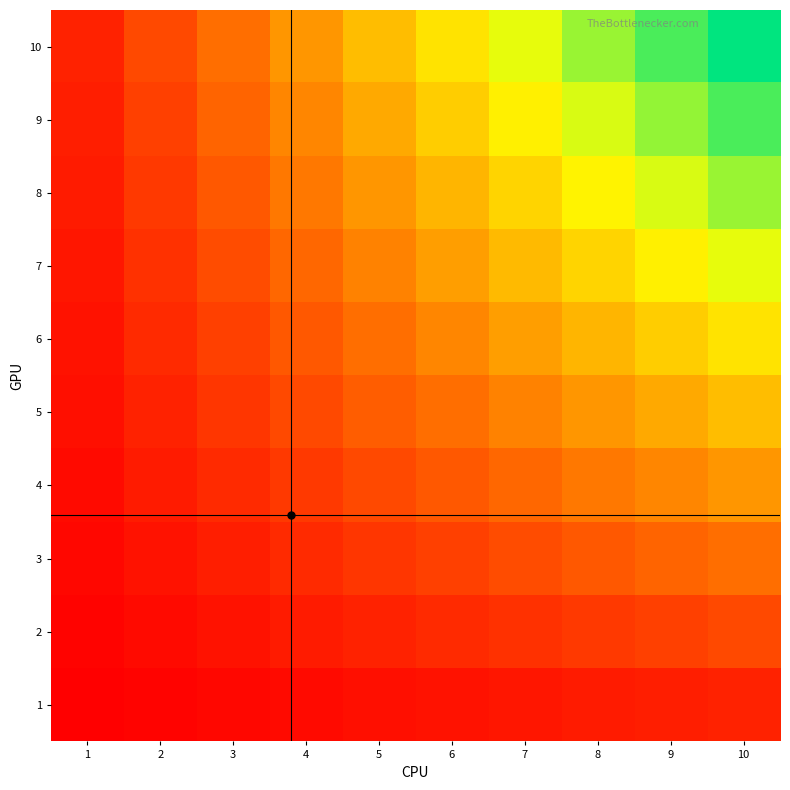

Reading left to right, extract all data points from this chart.

1: 1=10	2=20	3=30	4=40	5=50	6=60	7=70	8=80	9=90	10=100
2: 1=20	2=40	3=60	4=80	5=100	6=120	7=140	8=160	9=180	10=200
3: 1=30	2=60	3=90	4=120	5=150	6=180	7=210	8=240	9=270	10=300
4: 1=40	2=80	3=120	4=160	5=200	6=240	7=280	8=320	9=360	10=400
5: 1=50	2=100	3=150	4=200	5=250	6=300	7=350	8=400	9=450	10=500
6: 1=60	2=120	3=180	4=240	5=300	6=360	7=420	8=480	9=540	10=600
7: 1=70	2=140	3=210	4=280	5=350	6=420	7=490	8=560	9=630	10=700
8: 1=80	2=160	3=240	4=320	5=400	6=480	7=560	8=640	9=720	10=800
9: 1=90	2=180	3=270	4=360	5=450	6=540	7=630	8=720	9=810	10=900
10: 1=100	2=200	3=300	4=400	5=500	6=600	7=700	8=800	9=900	10=1000